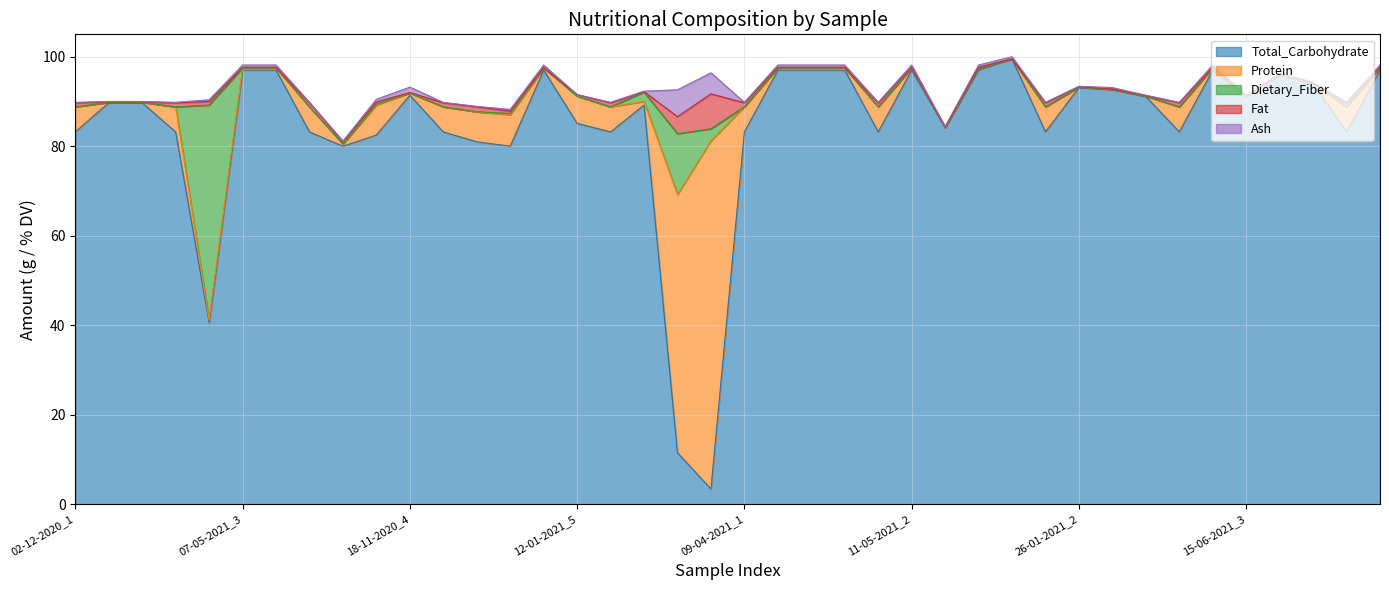

How many data points in Fat are above 0?

39